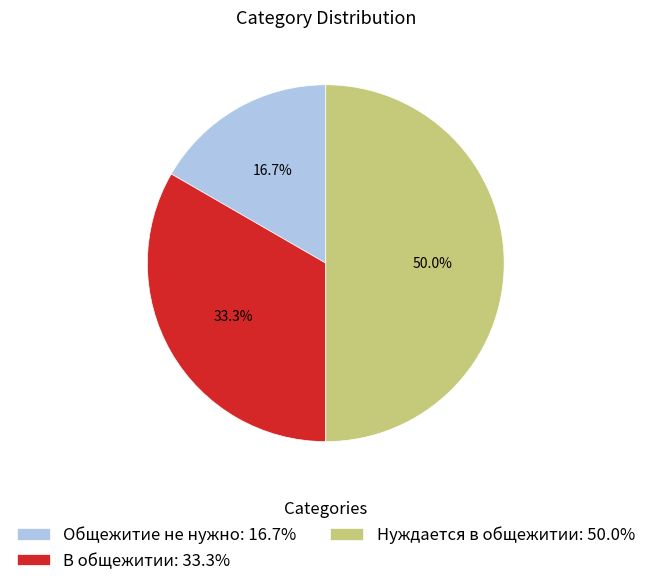

What percentage is the Нуждается в общежитии slice, to the nearest percent?

50%